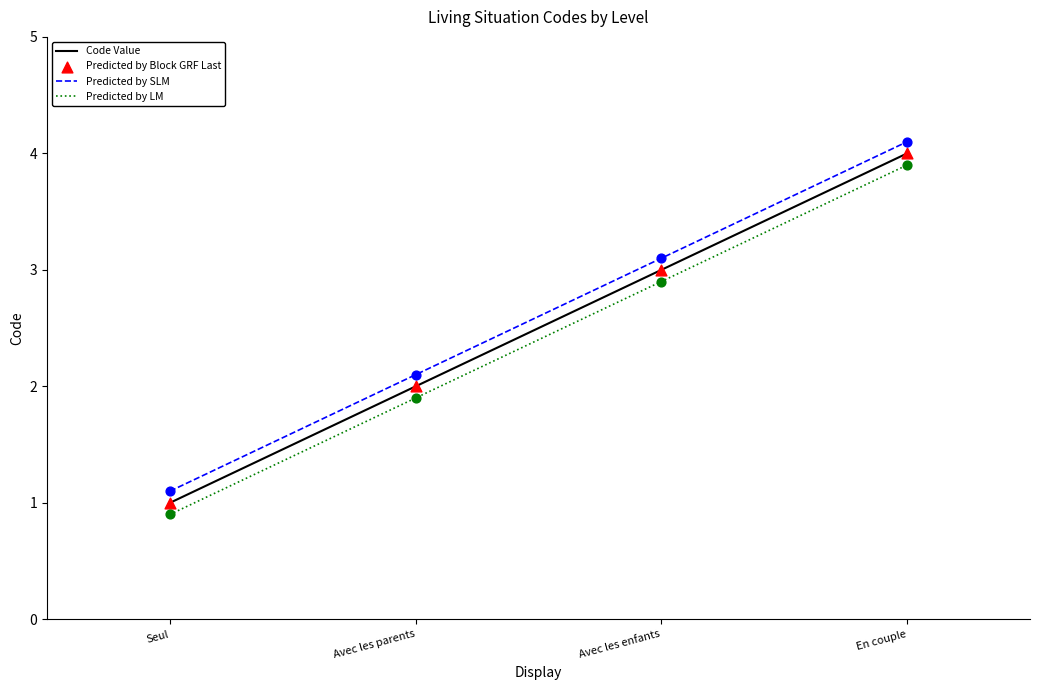

What is the difference between the maximum and minimum values in the Predicted by SLM series?

3.0